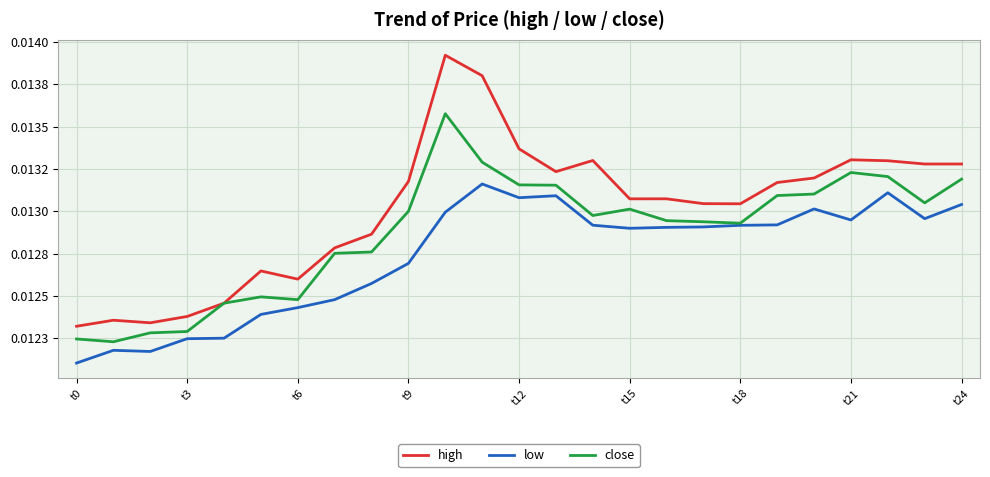

What are all the series names shown in the legend?

high, low, close